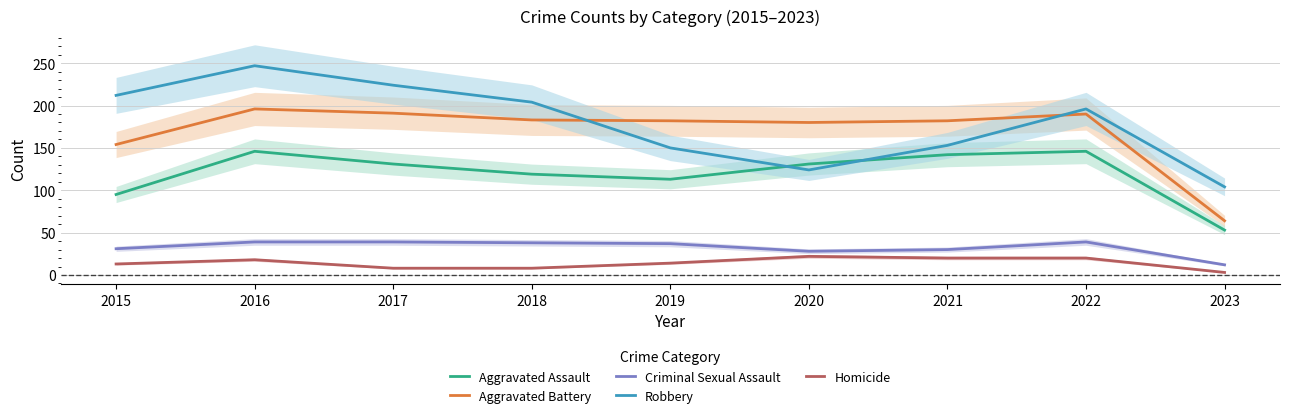

Which series has the largest total across all categories?

Robbery